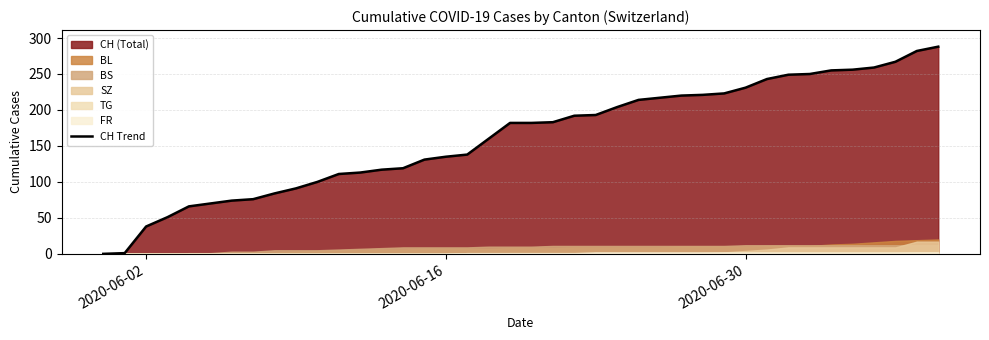

What is the maximum value for CH Trend?

288